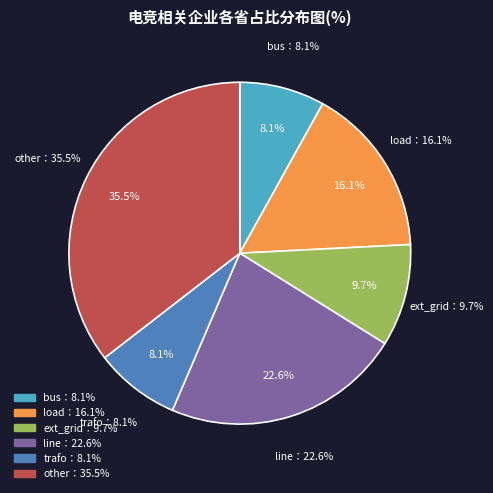

Is it true that line is 23% of the pie?

True